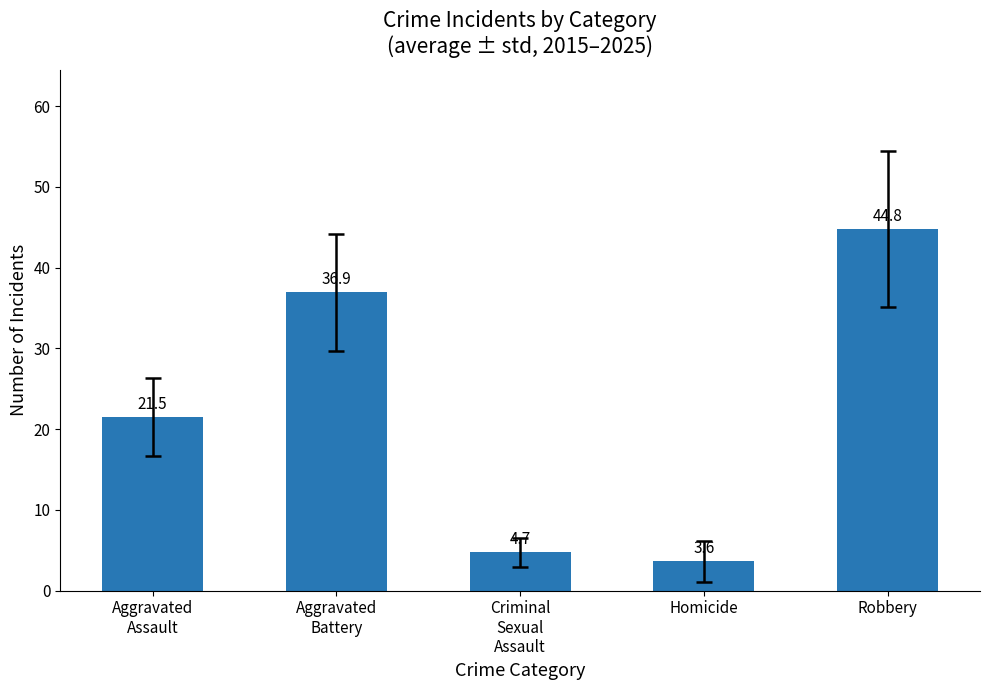

Rank the categories by value from lowest to highest.

Homicide, Criminal
Sexual
Assault, Aggravated
Assault, Aggravated
Battery, Robbery